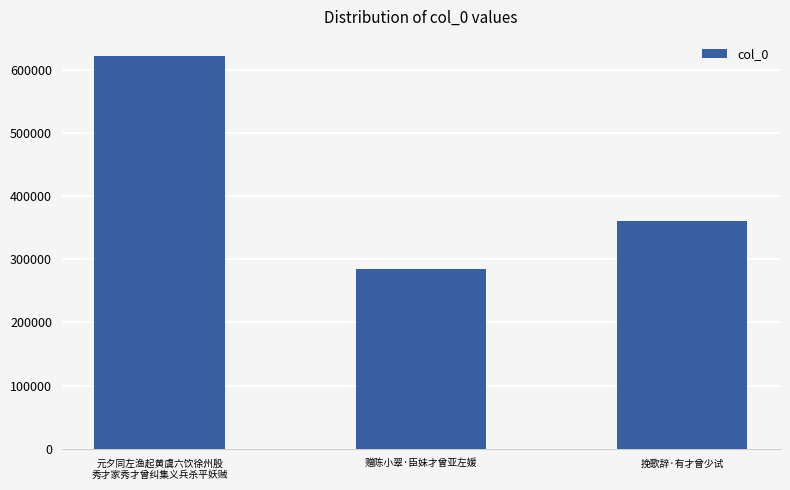

What is the difference between the values at 元夕同左渔起黄虞六饮徐州殷
秀才家秀才曾纠集义兵杀平妖贼 and 挽歌辞·有才曾少试?

260476